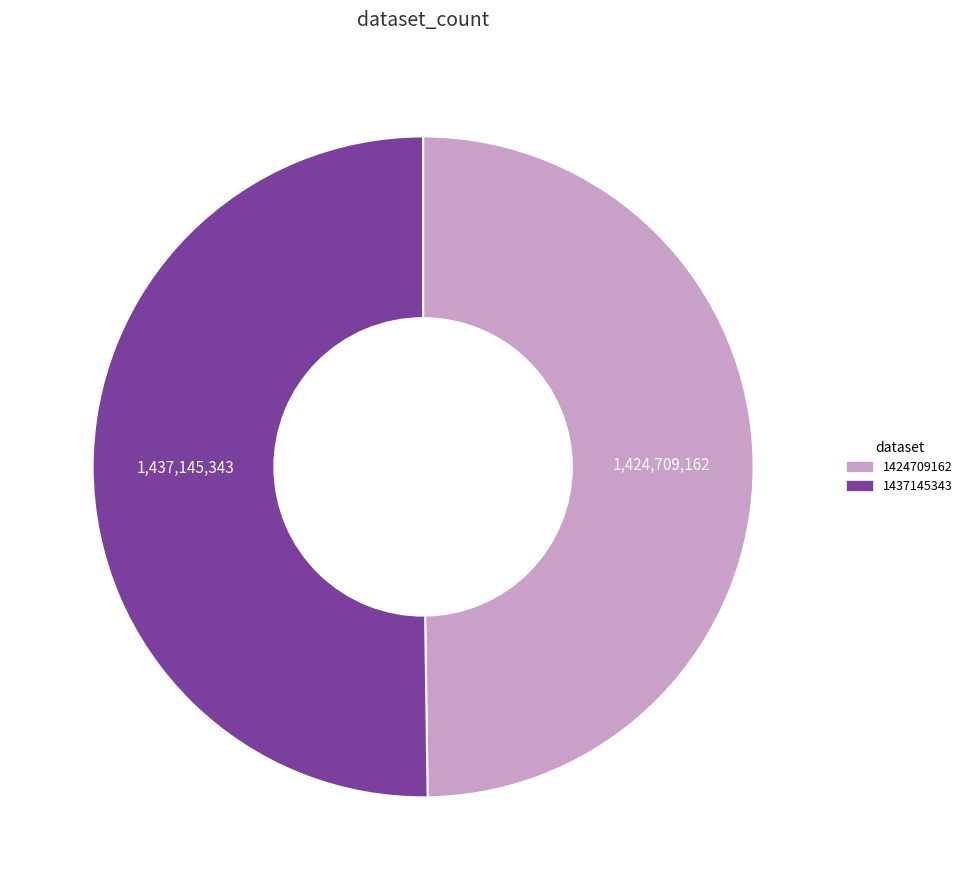

Approximately how many times larger is the value at 1437145343 compared to 1424709162?

1.0